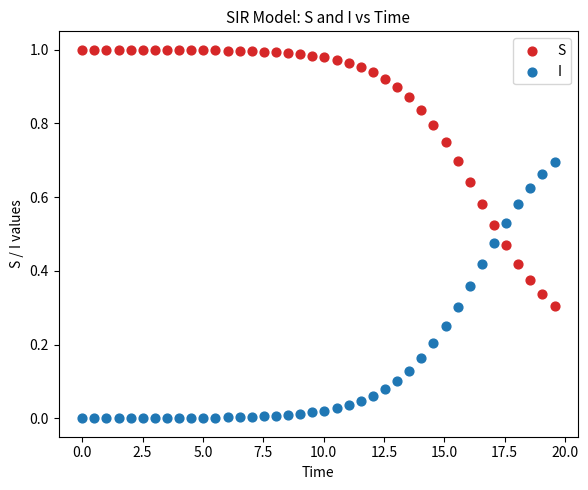

Which series reaches the minimum Y coordinate?

I